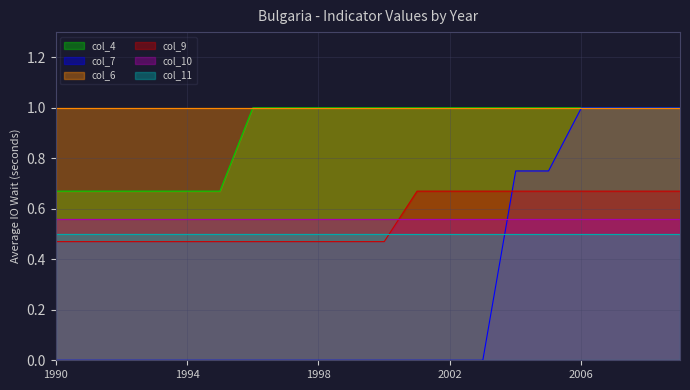

What is the spread (max minus min) of values at 1998?

1.0